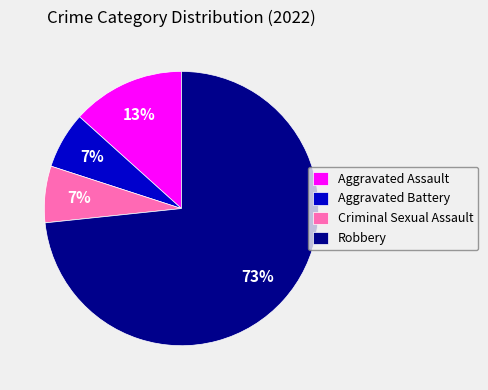

Is it true that Aggravated Assault is 13% of the pie?

True